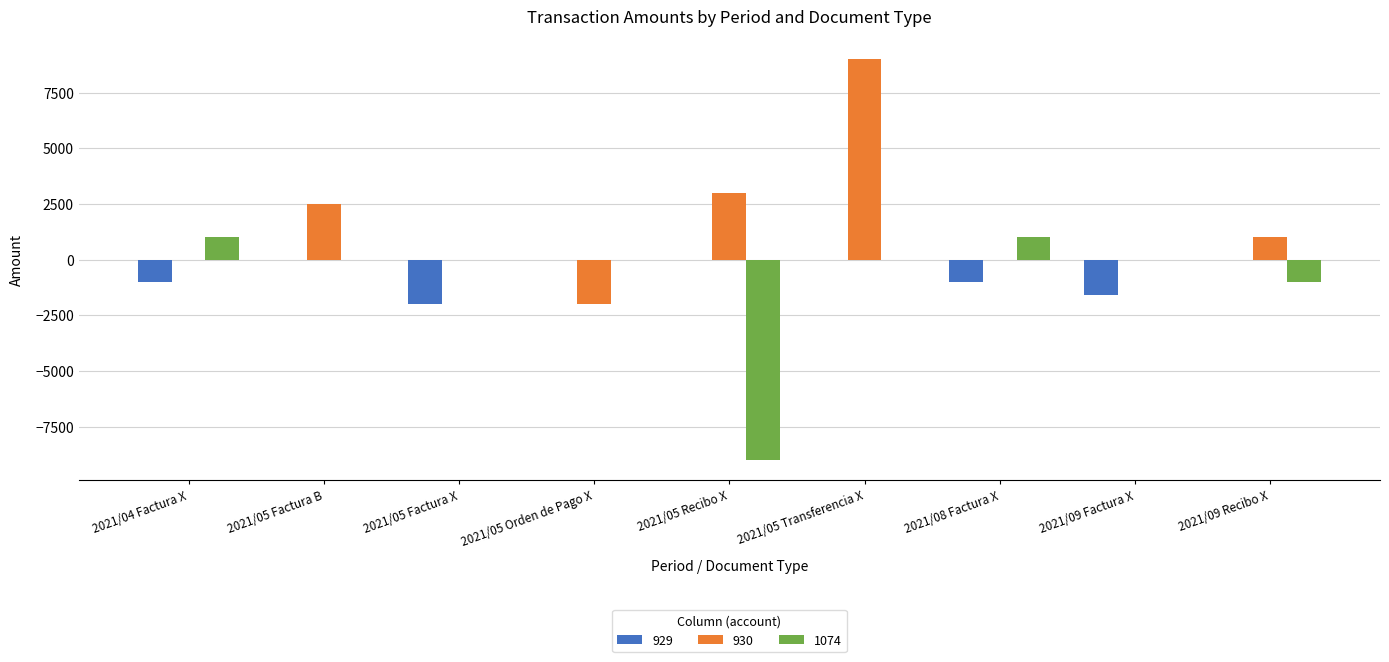

How many series are shown in this chart?

3